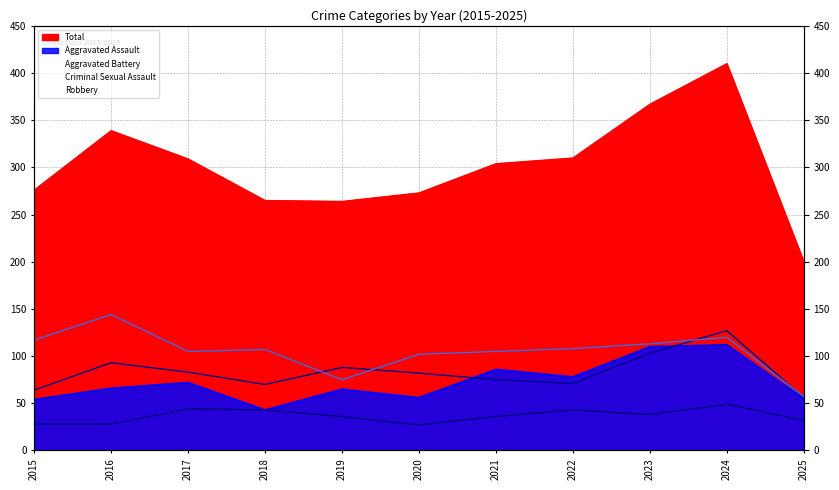

What is the lowest value of the Total series?

200